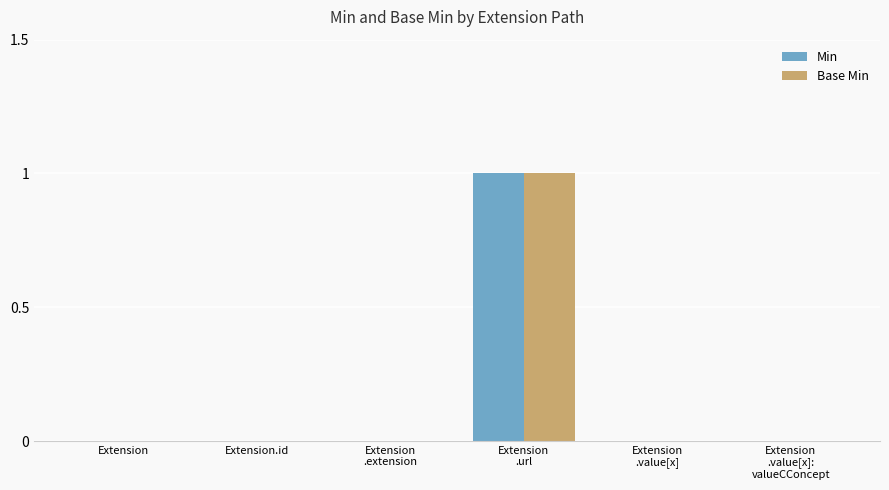

Is it true that Min equals 0 at Extension.id?

True